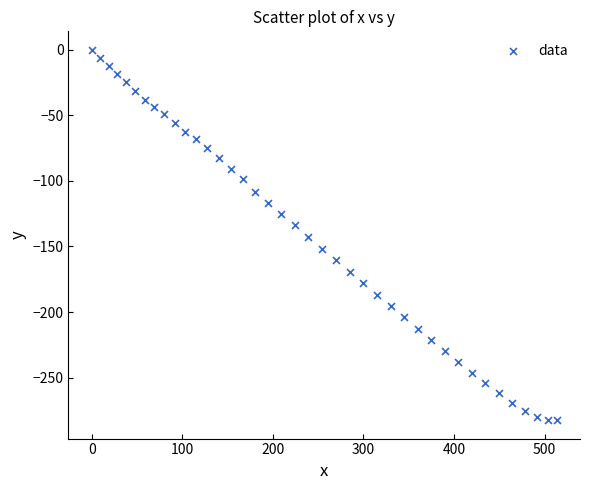

What is the range of X values (max minus min)?

513.5